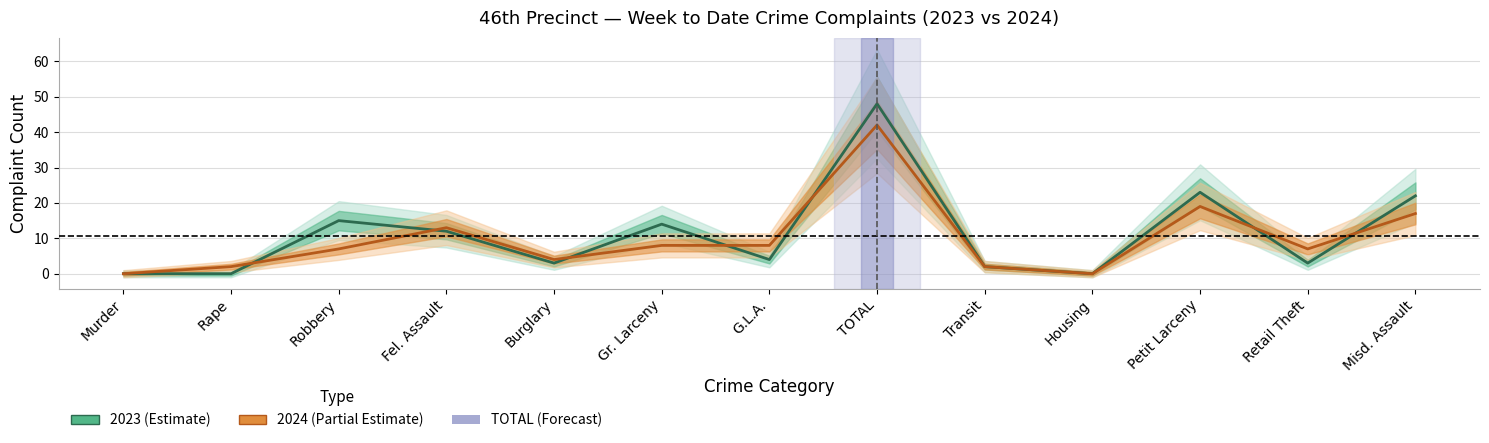

Which series ends up on top after the final intersection of 2023 (Estimate) and 2024 (Partial Estimate)?

2023 (Estimate)